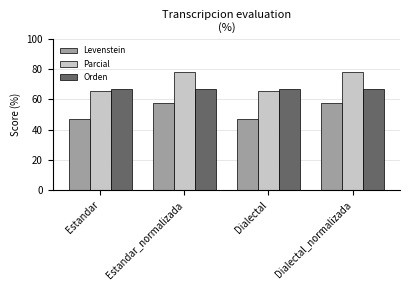

How many values in the Parcial series are below 78?

2